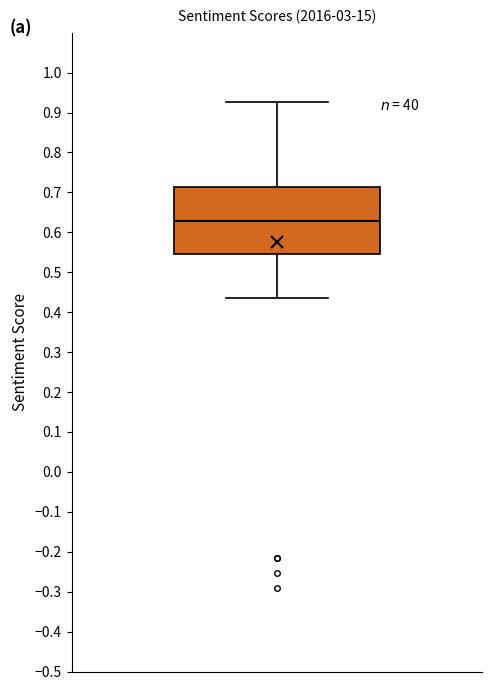

Read this box plot against the y-axis: the position of the median line, the range covered by the box, and the ends of both whiskers. The values are not printed on the chart, so give them approximately, as read against the axis.

median 0.63, box 0.55 to 0.71, whiskers 0.44 to 0.93